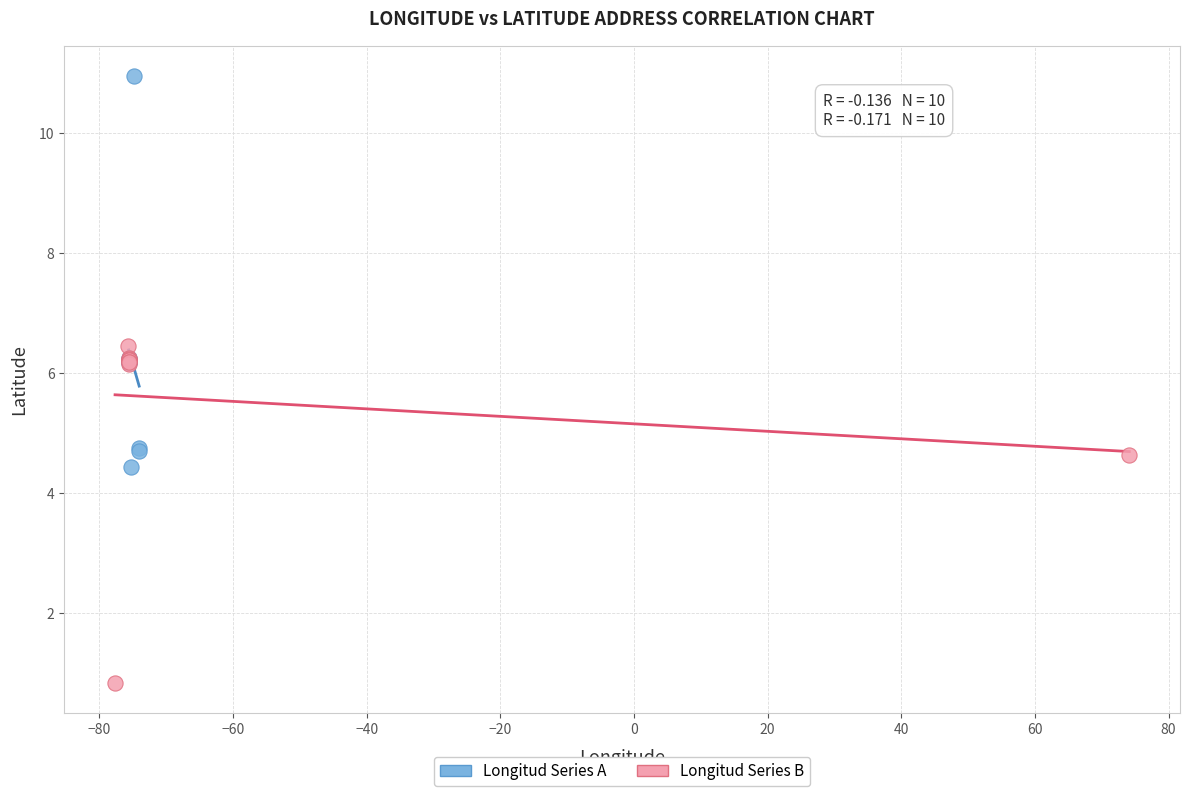

Which series contains the highest Y value?

Longitud Series A